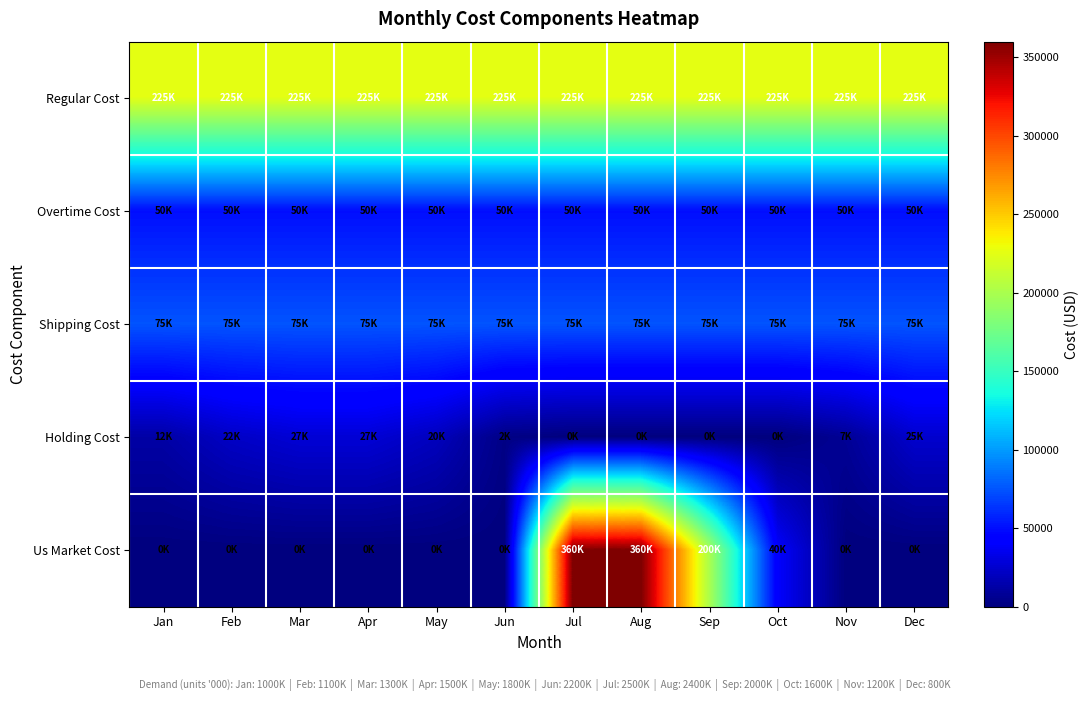

Reading left to right, extract all data points from this chart.

Regular Cost: Jan=225000	Feb=225000	Mar=225000	Apr=225000	May=225000	Jun=225000	Jul=225000	Aug=225000	Sep=225000	Oct=225000	Nov=225000	Dec=225000
Overtime Cost: Jan=50000	Feb=50000	Mar=50000	Apr=50000	May=50000	Jun=50000	Jul=50000	Aug=50000	Sep=50000	Oct=50000	Nov=50000	Dec=50000
Shipping Cost: Jan=75000	Feb=75000	Mar=75000	Apr=75000	May=75000	Jun=75000	Jul=75000	Aug=75000	Sep=75000	Oct=75000	Nov=75000	Dec=75000
Holding Cost: Jan=12500	Feb=22500	Mar=27500	Apr=27500	May=20000	Jun=2500	Jul=0	Aug=0	Sep=0	Oct=0	Nov=7500	Dec=25000
Us Market Cost: Jan=0	Feb=0	Mar=0	Apr=0	May=0	Jun=0	Jul=360000	Aug=360000	Sep=200000	Oct=40000	Nov=0	Dec=0